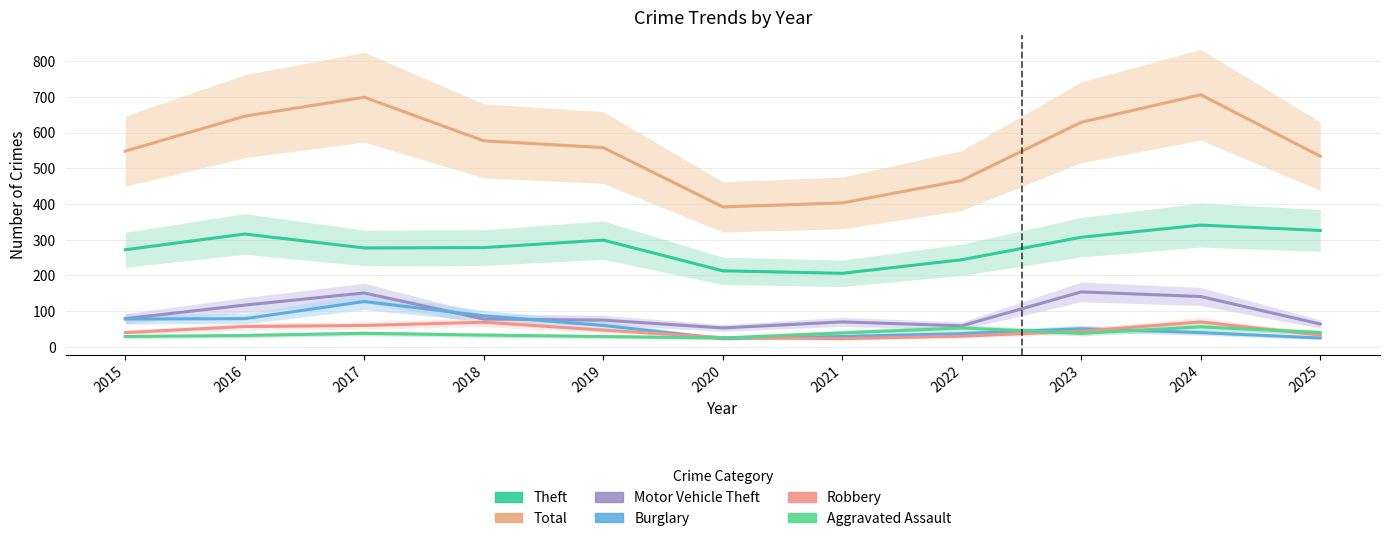

What is the value of the Theft point at the 11th from the left?

326